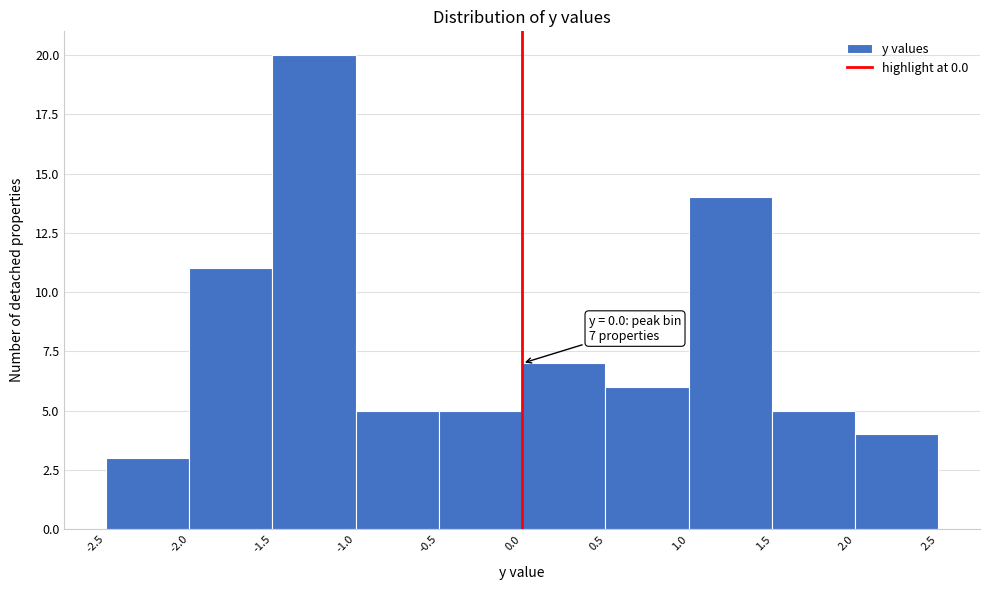

Over which range of the x-axis is the bar tallest?

-1.5 to -1.0